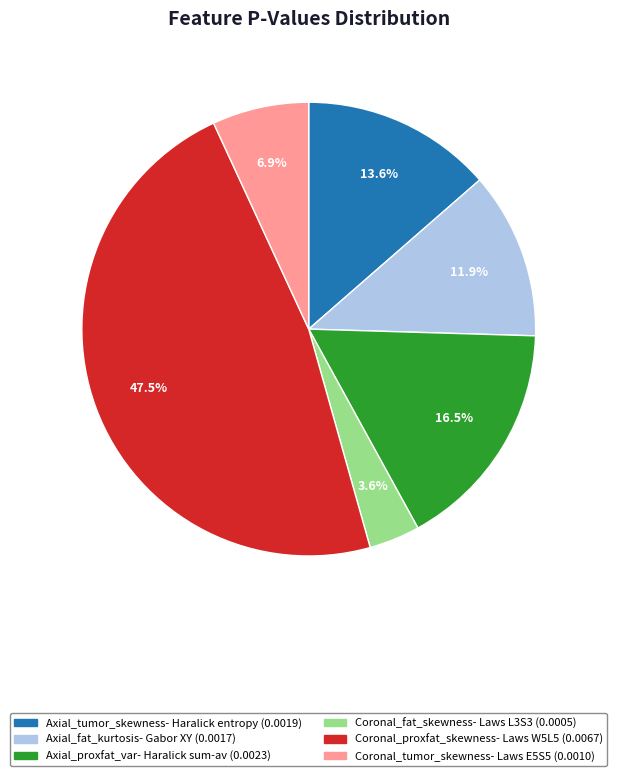

How many slices are in this pie chart?

6